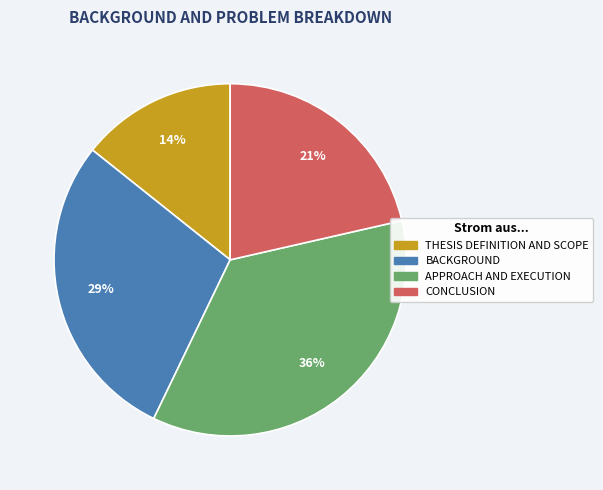

To the nearest percent, what portion does CONCLUSION represent?

21%